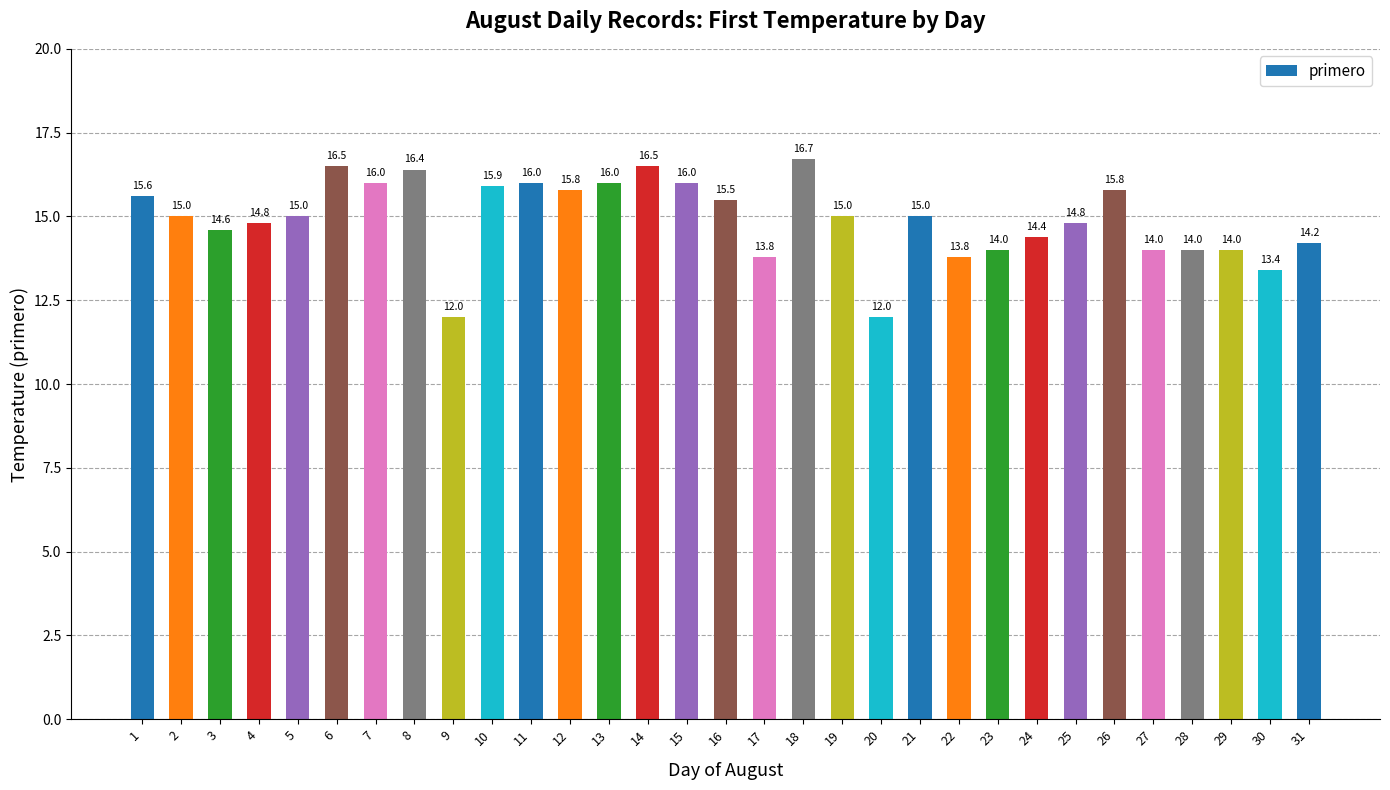

What is the value of the 4th bar from the left?

14.8